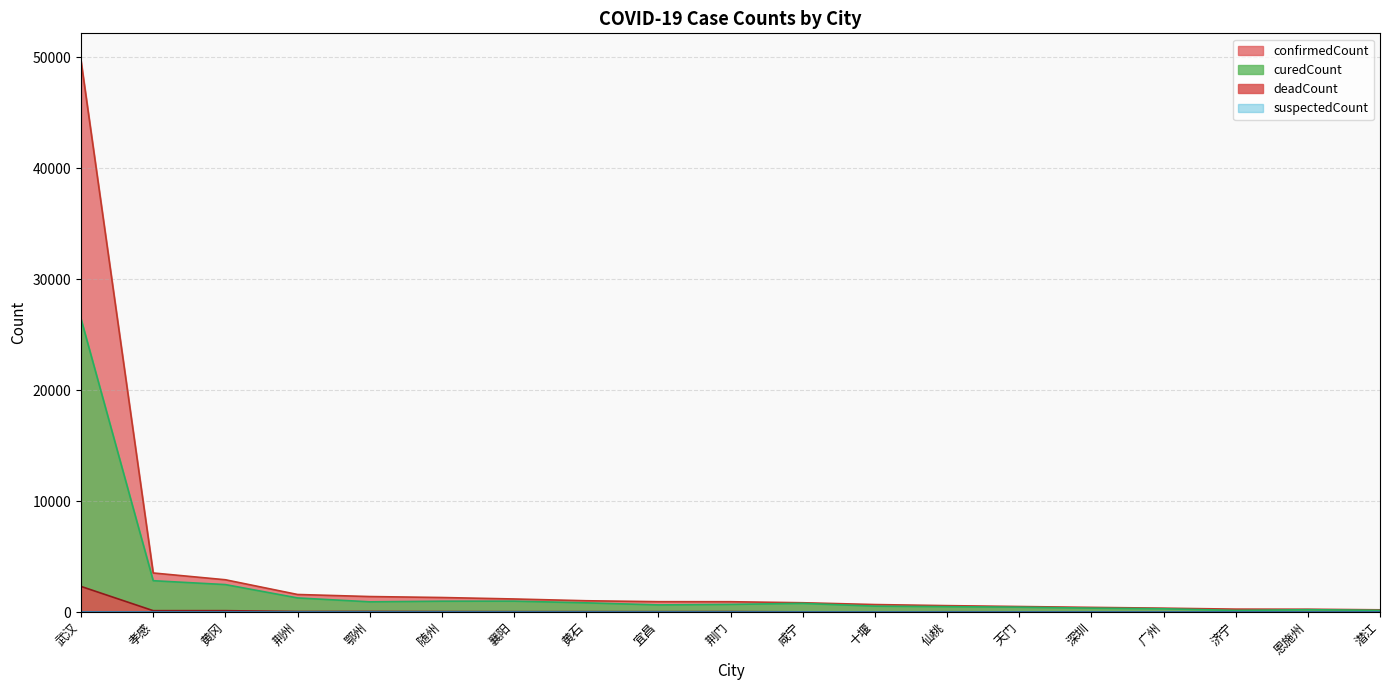

True or false: deadCount has more than 0 points higher than both neighbors.

True